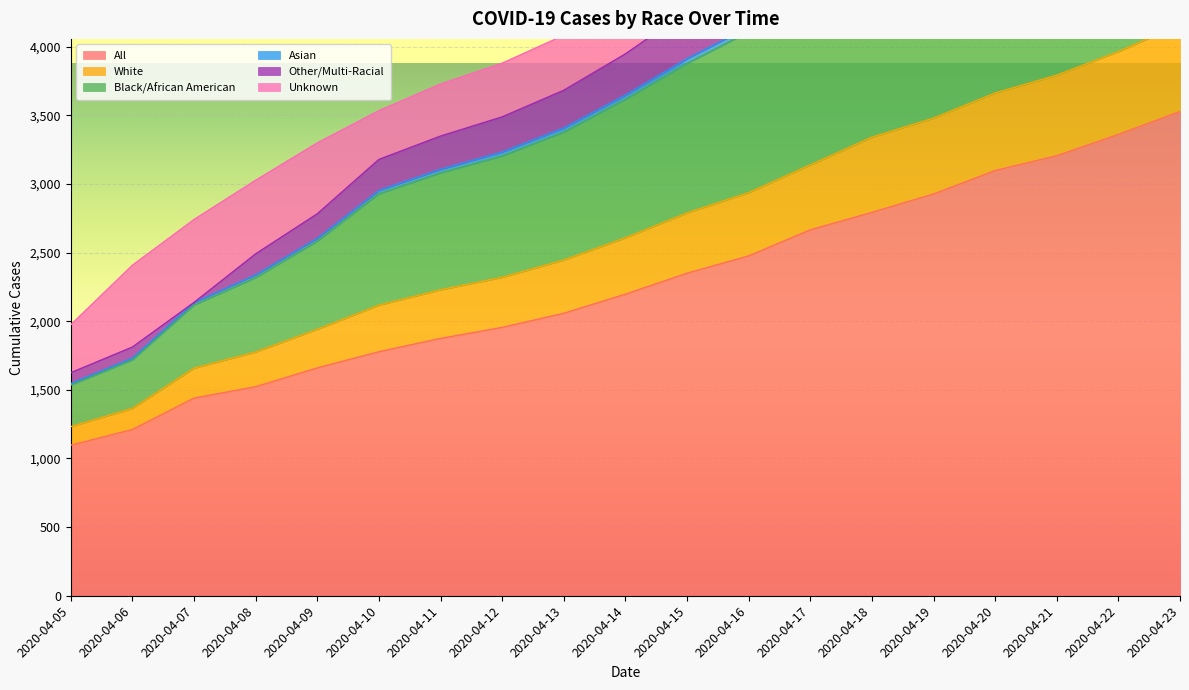

Which category has the lowest value in the All series?

2020-04-05